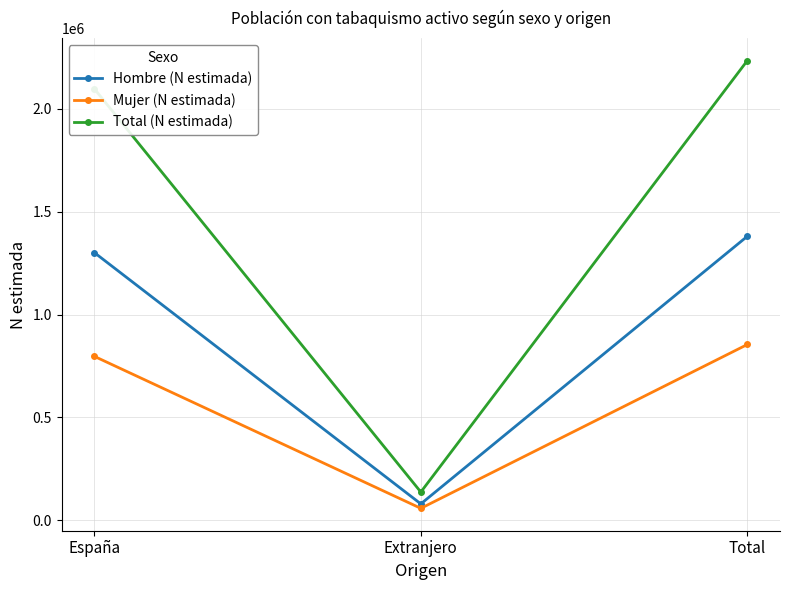

What is the total value across all series at Extranjero?

273725